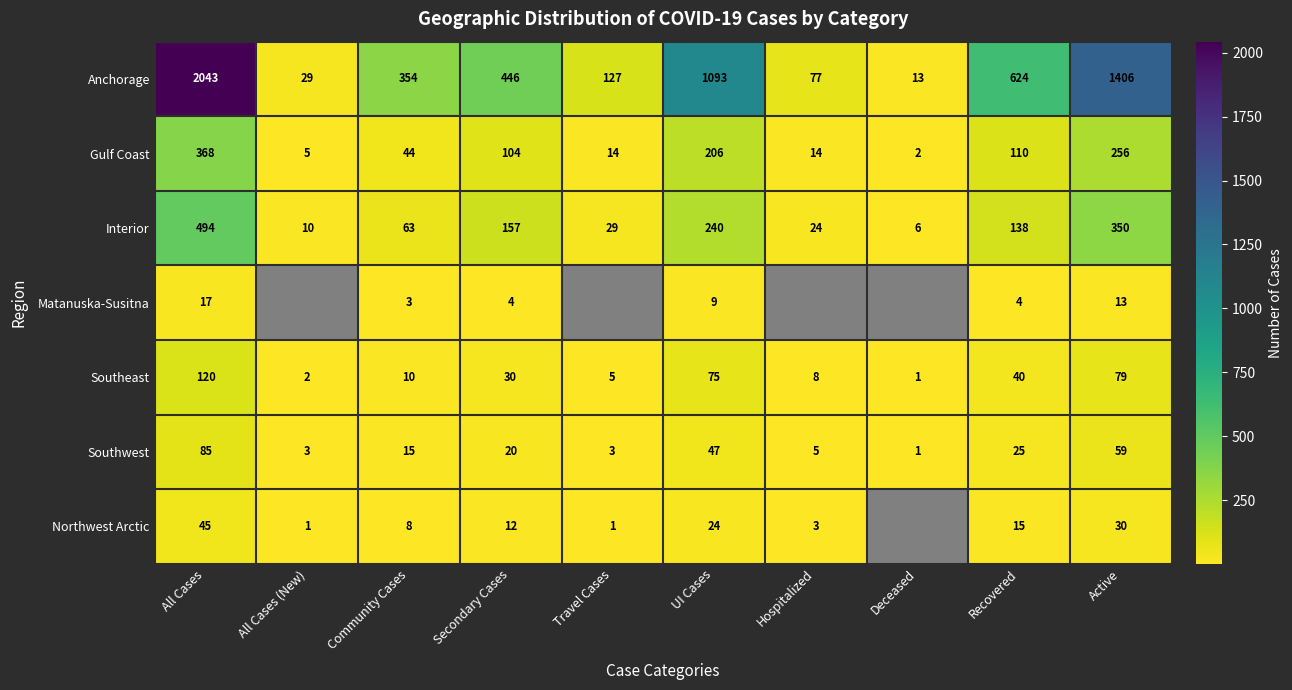

At which label does Southeast first exceed 30?

All Cases